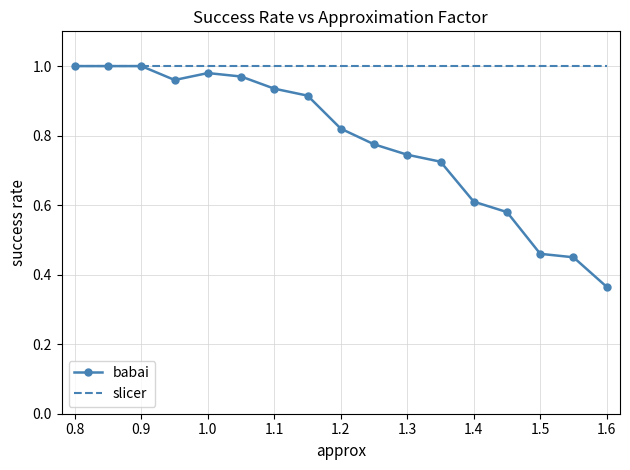

Rank the series by their average value, from highest to lowest.

slicer, babai